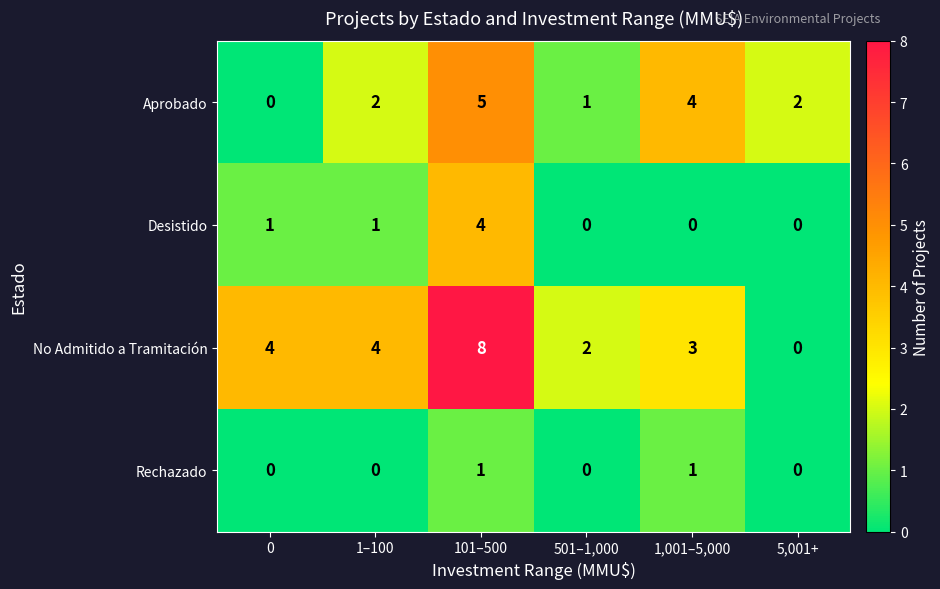

Which series has the largest total across all categories?

No Admitido a Tramitación